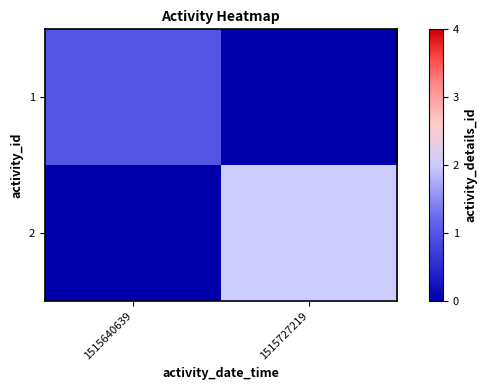

Which series has the widest spread of values?

2